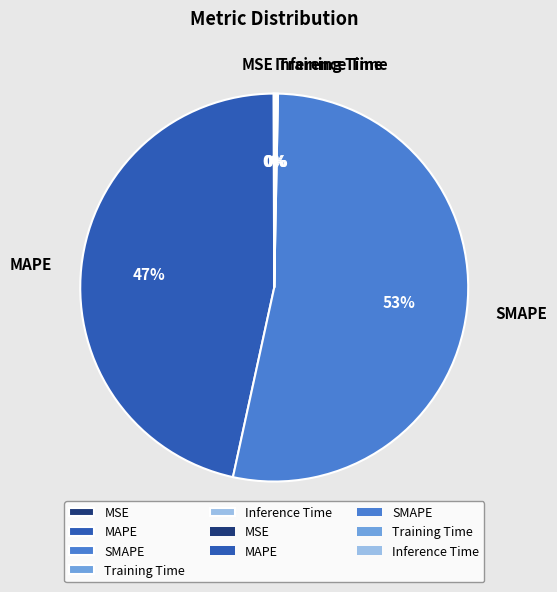

Does SMAPE account for over 50% of the chart?

Yes